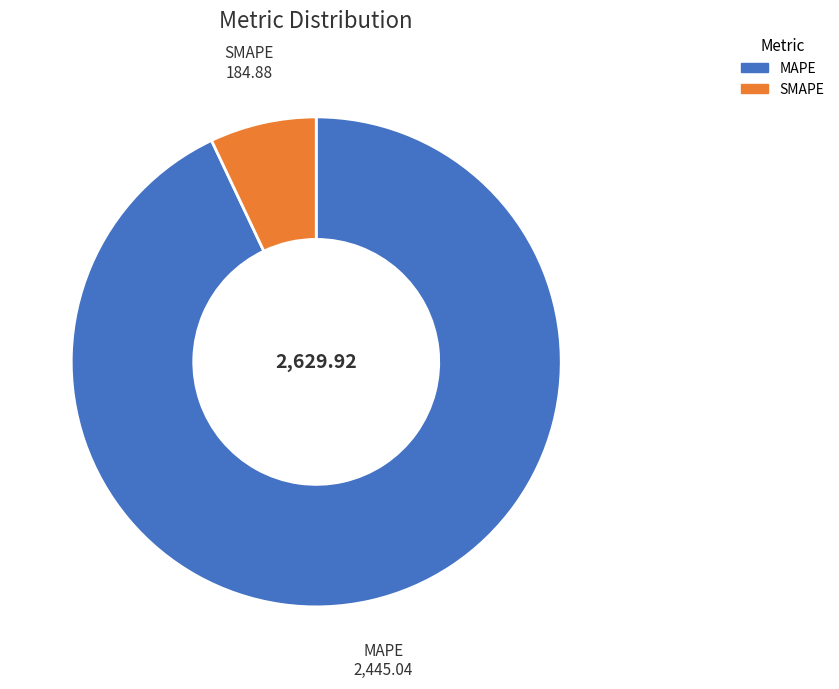

Is the sum of SMAPE and MAPE greater than half?

Yes